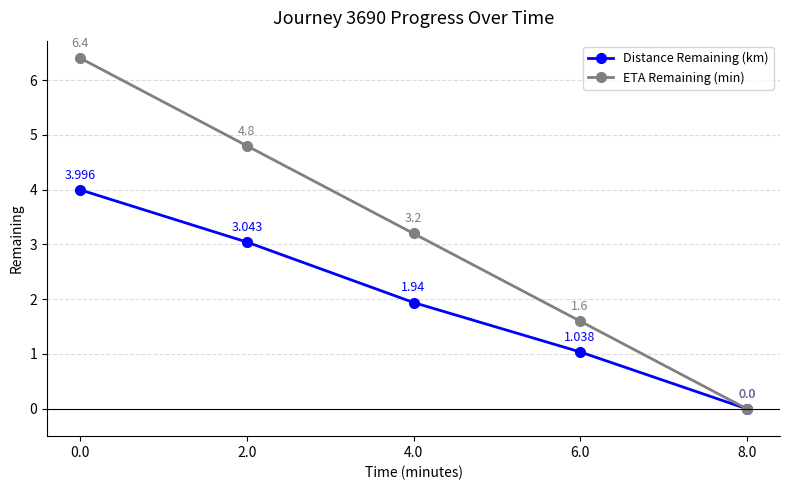

At 2.0, list the series in order from smallest to largest.

Distance Remaining (km), ETA Remaining (min)